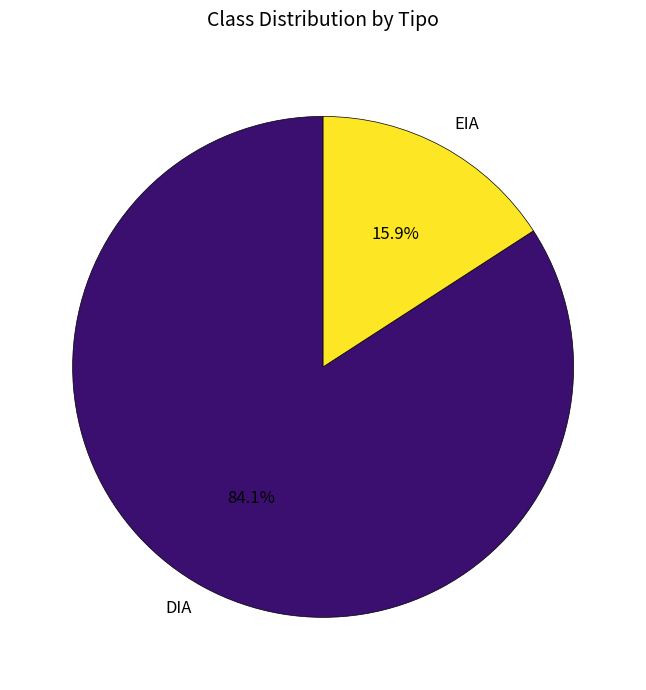

What is the ratio of the value at EIA to the value at DIA?

0.2